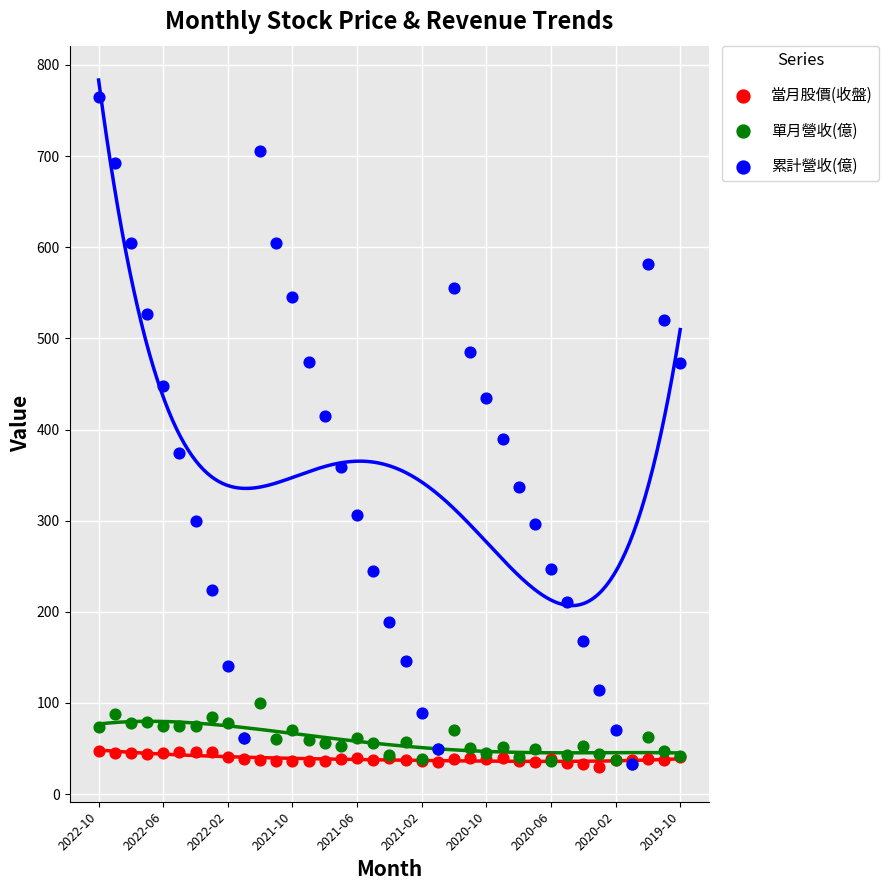

What are all the series names shown in the legend?

當月股價(收盤), 單月營收(億), 累計營收(億)